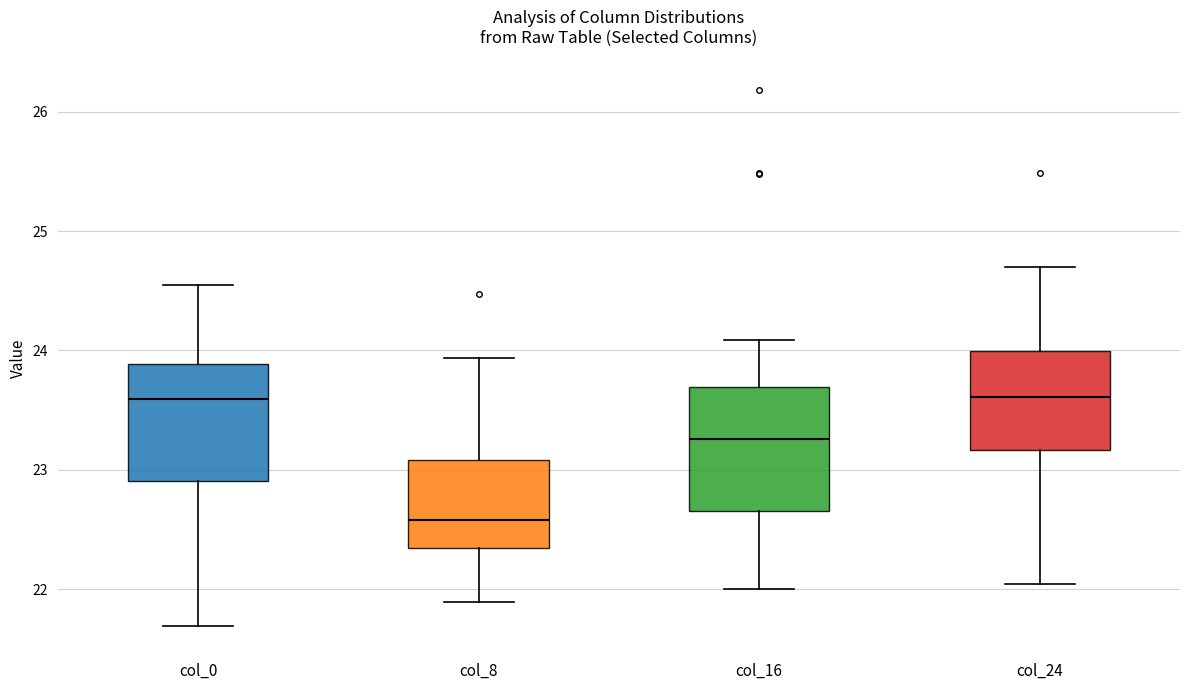

Where does the lower whisker of the box for col_0 end on the y-axis? The values are not printed on the chart, so give them approximately, as read against the axis.

21.7